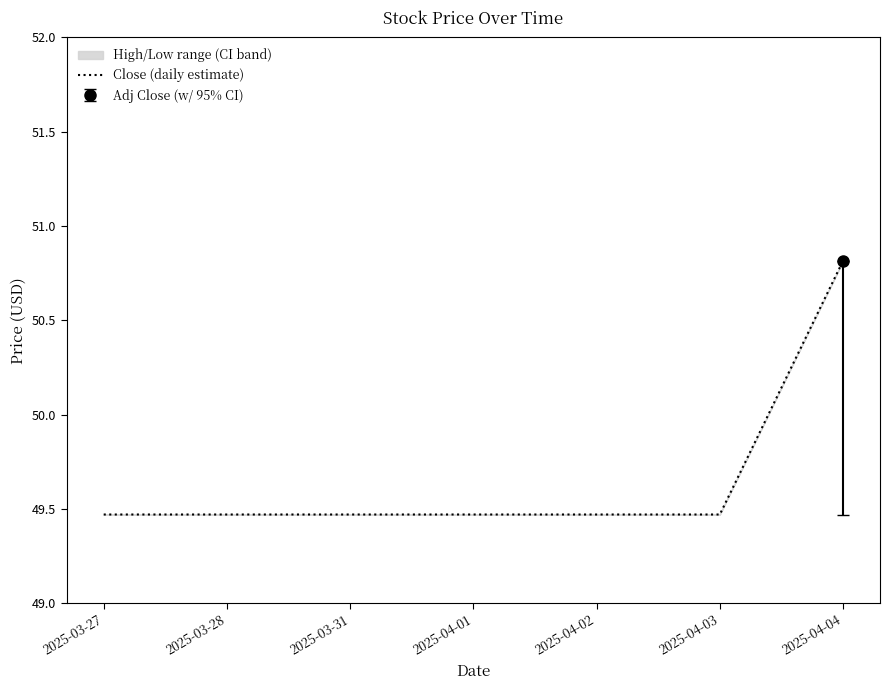

Reading left to right, transcribe all the data shown in this chart.

49.5	49.5	49.5	49.5	49.5	49.5	50.8